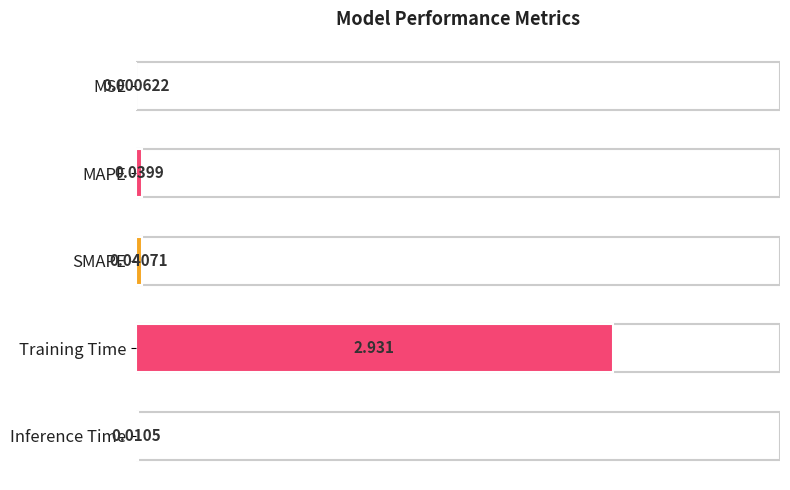

Reading left to right, list all the values displayed in this chart.

0.0	0.0	0.0	2.9	0.0